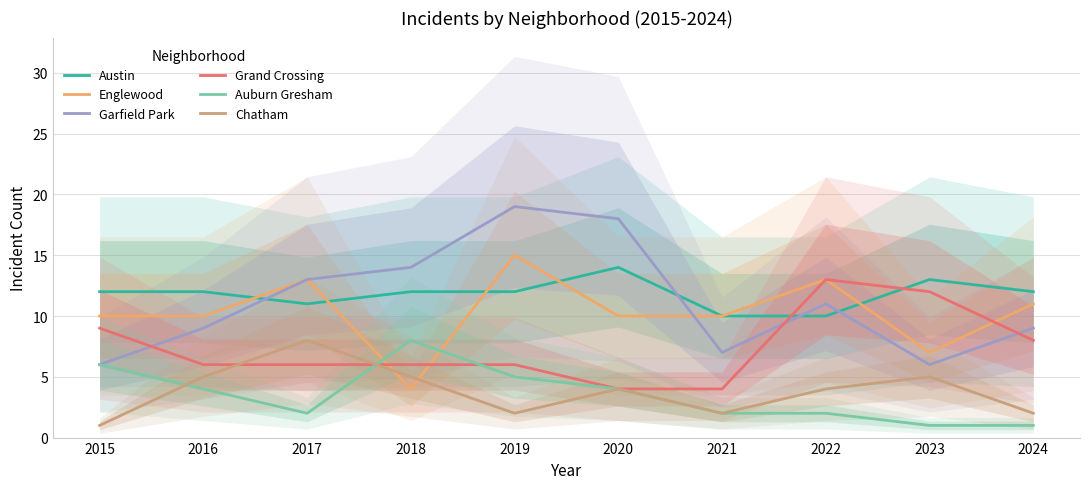

Between 2020 and 2024, which is larger?

2020